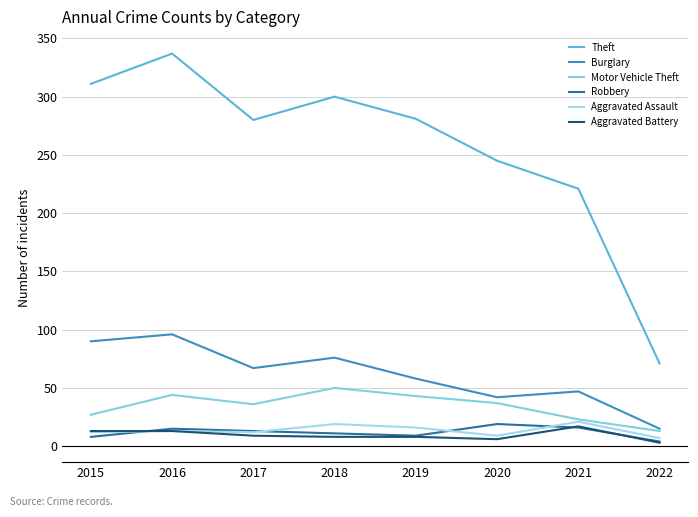

True or false: Aggravated Battery has a value of 9 at 2020.

False